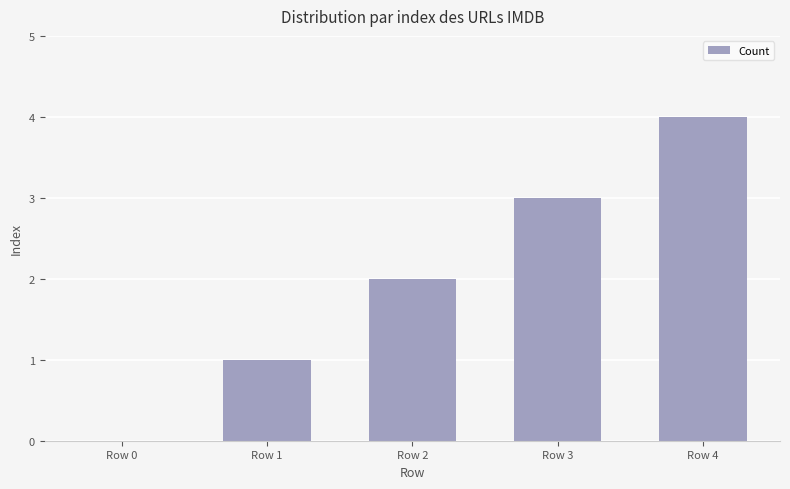

What is the ratio of the value at Row 1 to the value at Row 3?

0.3